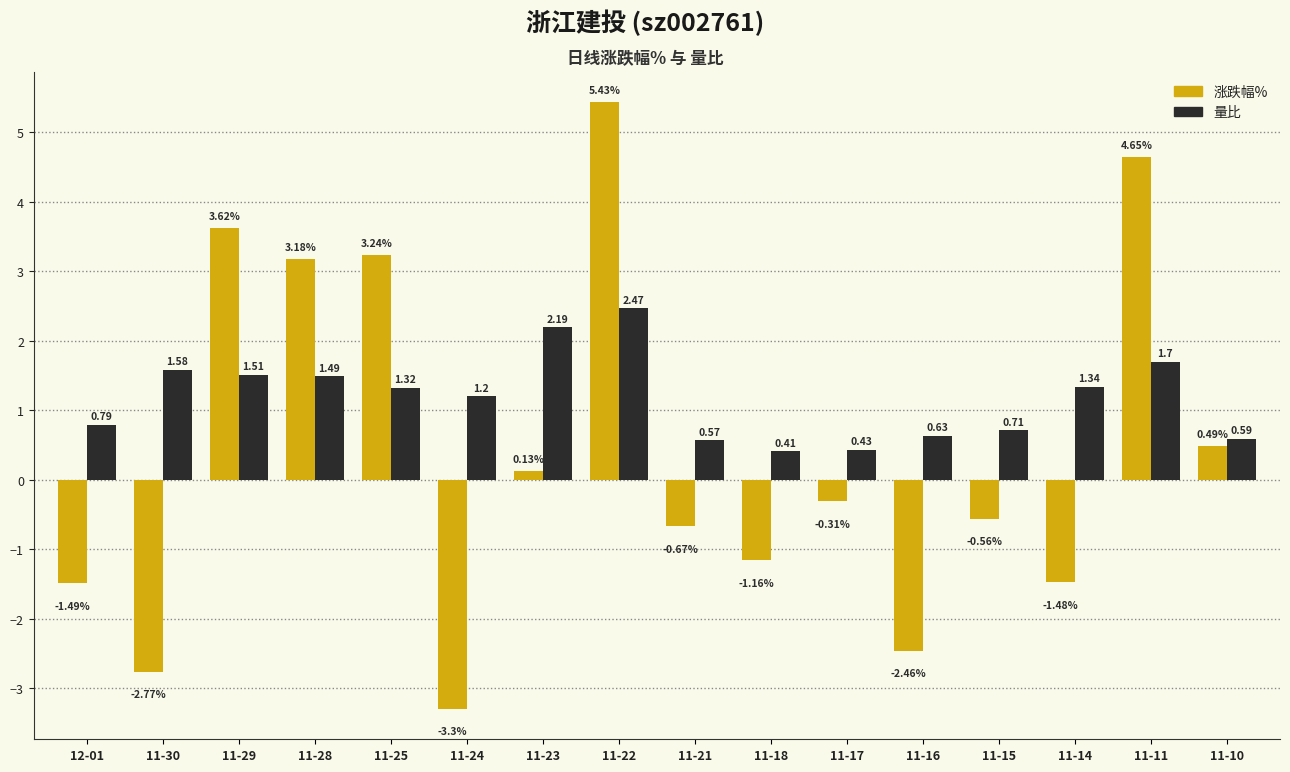

At which category is the sum across all series the highest?

11-22